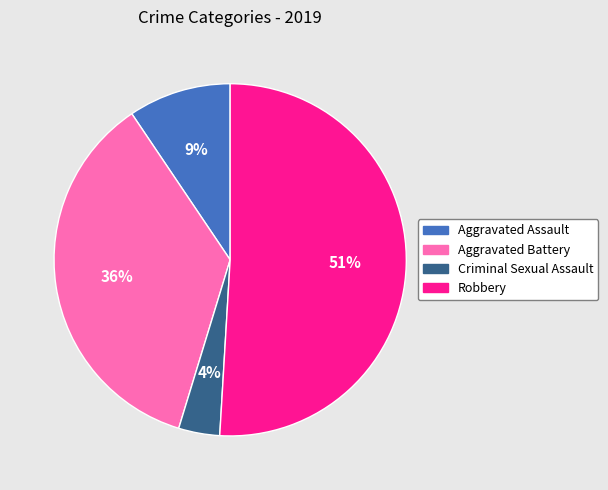

How many segments does this pie chart have?

4